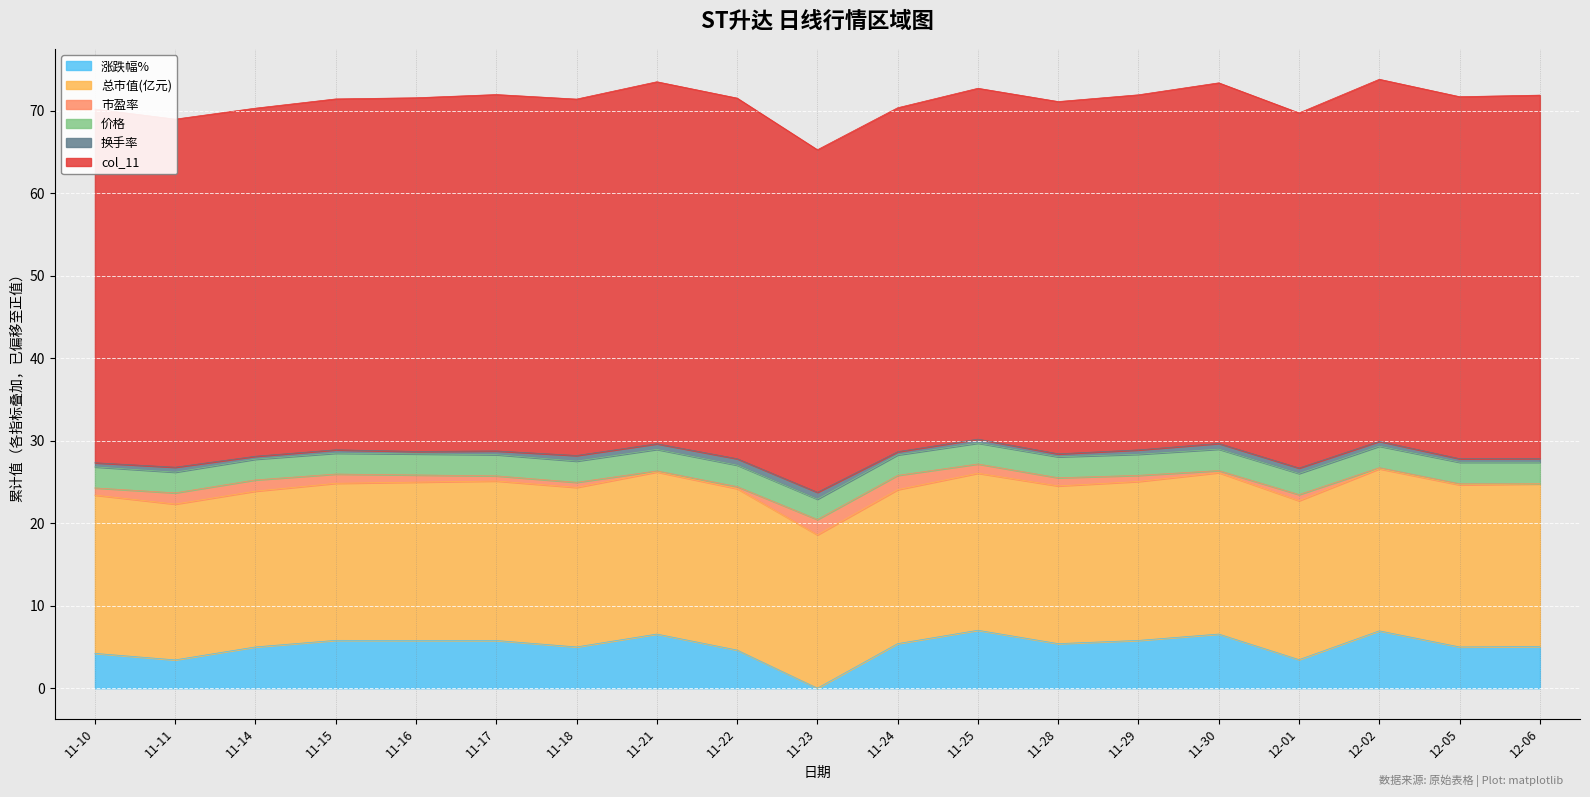

The value of 价格 at 2022-12-05 is 3.9. True or false?

False